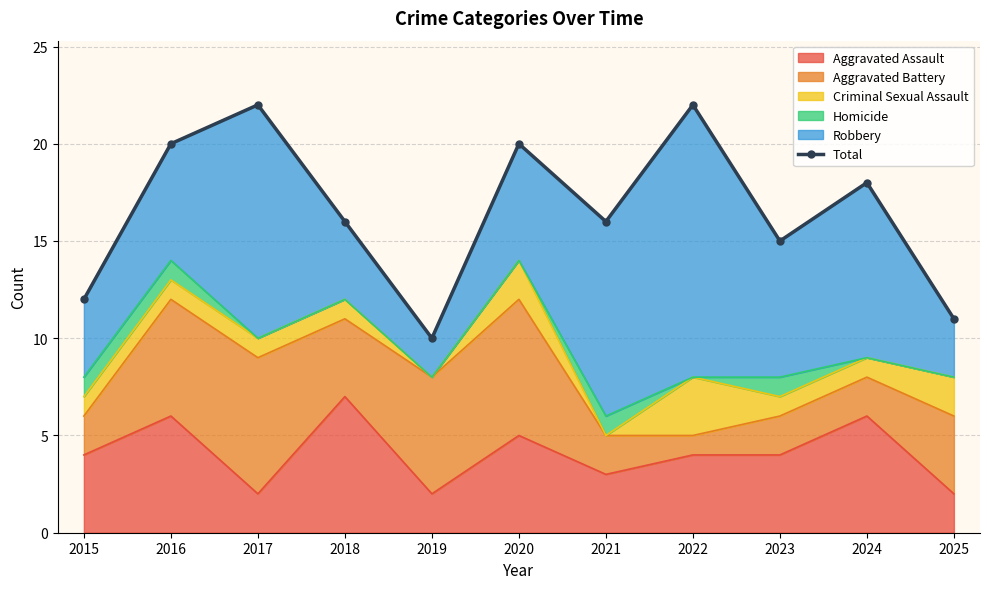

List the labels in order of value, largest first.

2017, 2022, 2016, 2020, 2024, 2018, 2021, 2023, 2015, 2025, 2019